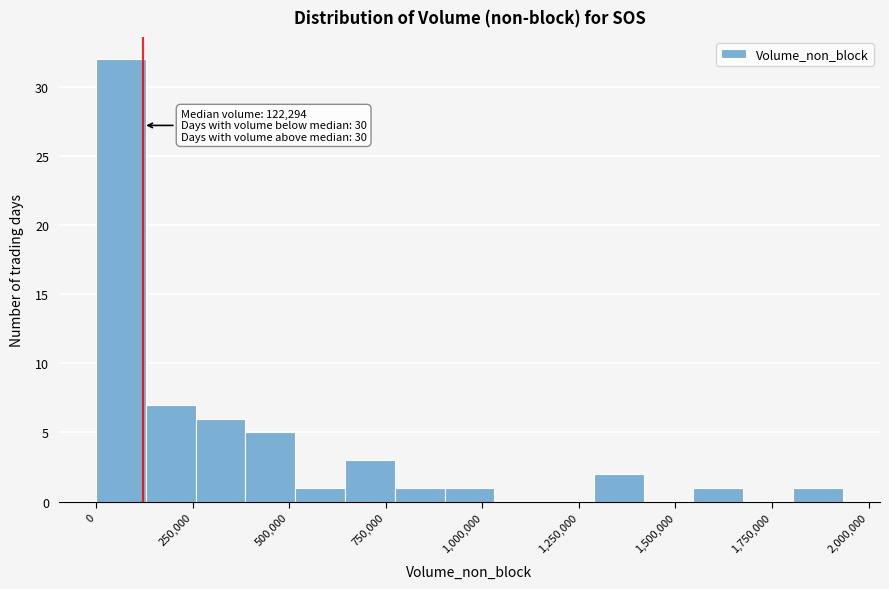

Read against the x-axis, roughly where is the centre of the tallest bar?

50000